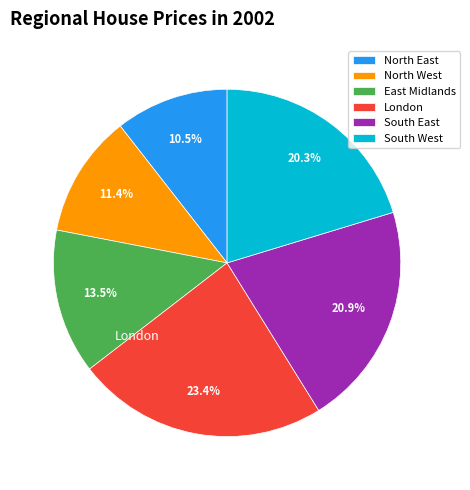

To the nearest percent, what is the average slice percentage?

17%